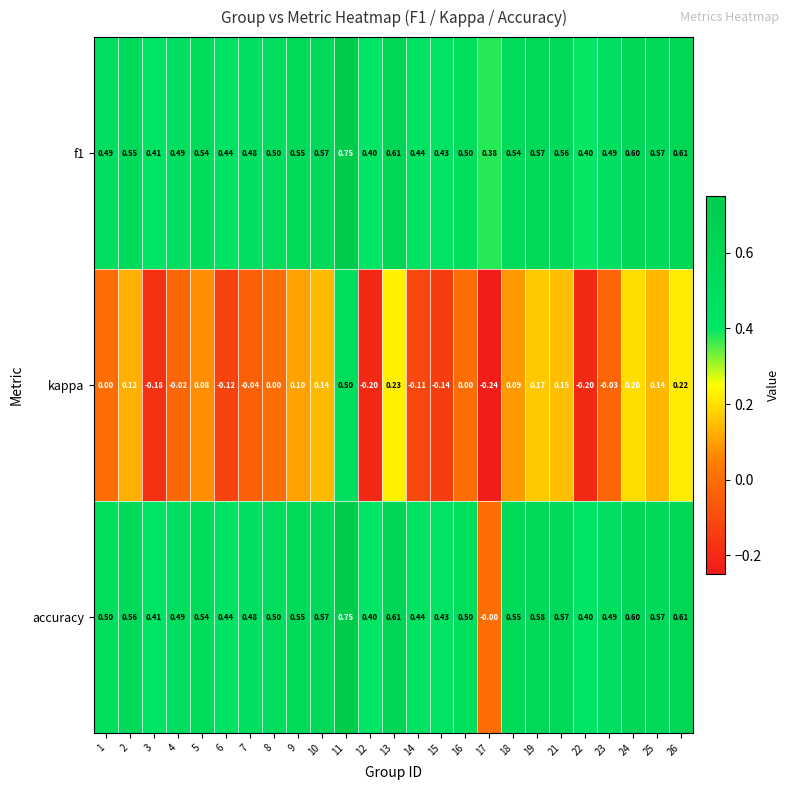

Is the value of kappa at 1 greater than the value of accuracy at 14?

No